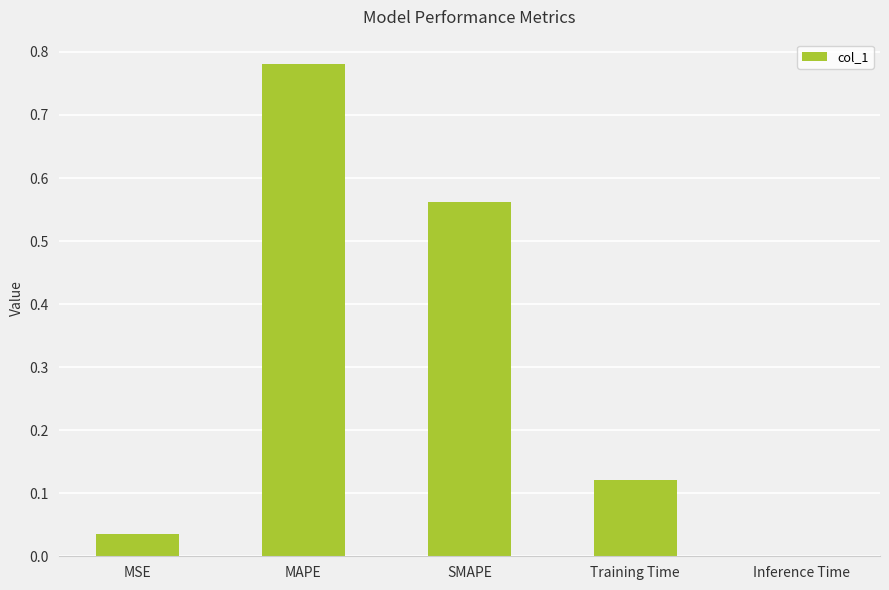

How many data points does each series have?

5